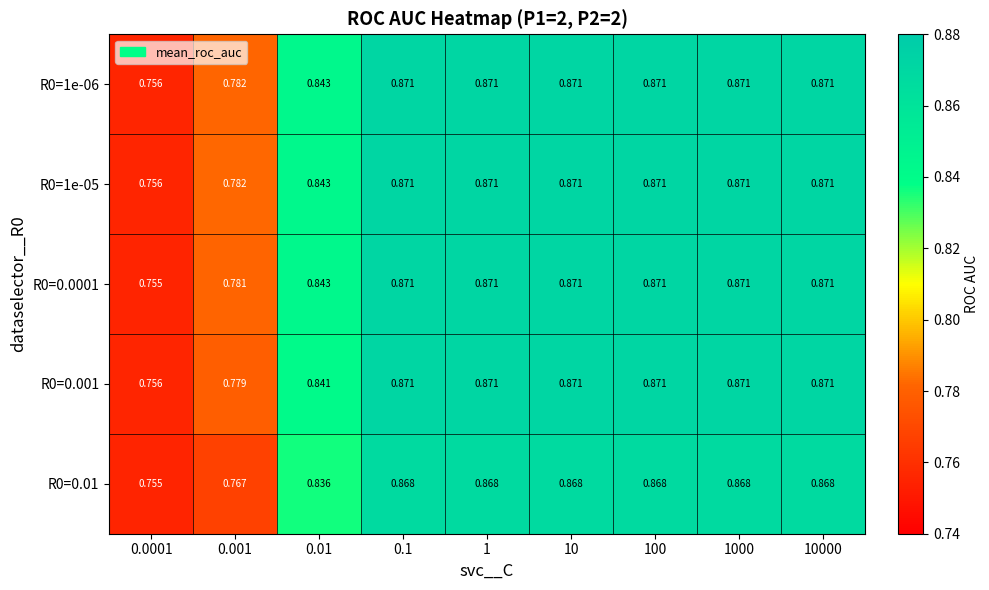

Reading left to right, what are all the values shown in this chart?

R0=1e-06: 0.0001=0.8	0.001=0.8	0.01=0.8	0.1=0.9	1=0.9	10=0.9	100=0.9	1000=0.9	10000=0.9
R0=1e-05: 0.0001=0.8	0.001=0.8	0.01=0.8	0.1=0.9	1=0.9	10=0.9	100=0.9	1000=0.9	10000=0.9
R0=0.0001: 0.0001=0.8	0.001=0.8	0.01=0.8	0.1=0.9	1=0.9	10=0.9	100=0.9	1000=0.9	10000=0.9
R0=0.001: 0.0001=0.8	0.001=0.8	0.01=0.8	0.1=0.9	1=0.9	10=0.9	100=0.9	1000=0.9	10000=0.9
R0=0.01: 0.0001=0.8	0.001=0.8	0.01=0.8	0.1=0.9	1=0.9	10=0.9	100=0.9	1000=0.9	10000=0.9